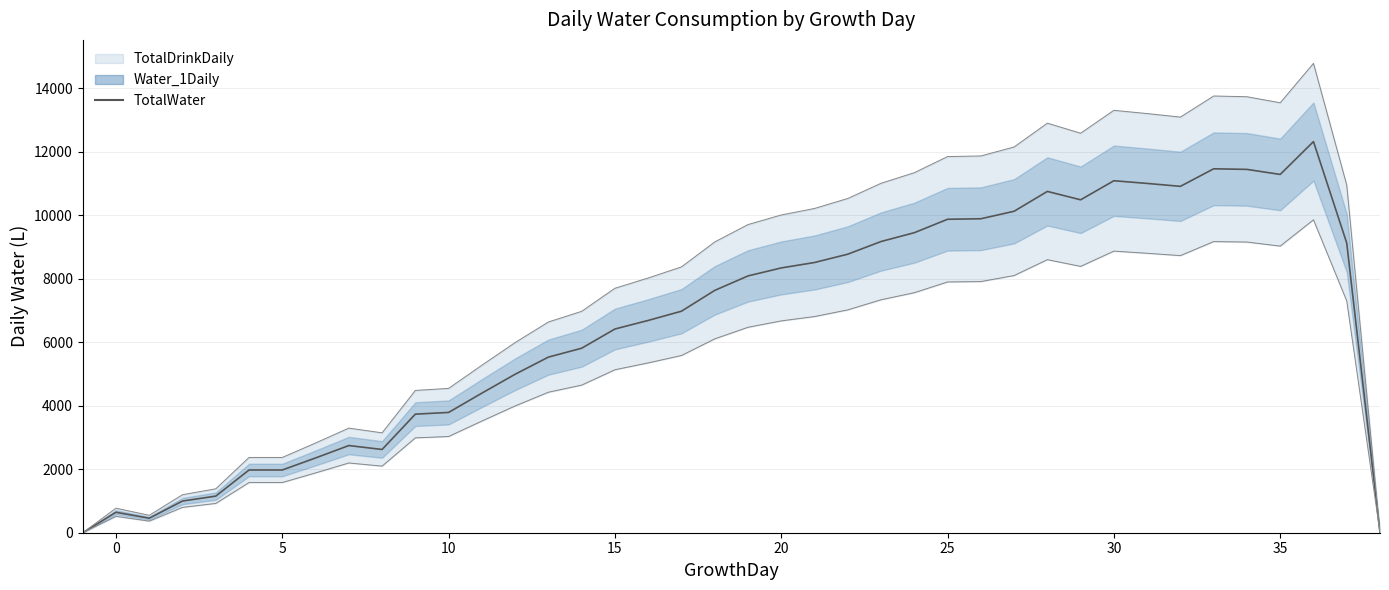

What is the difference between the maximum and minimum values?

12321